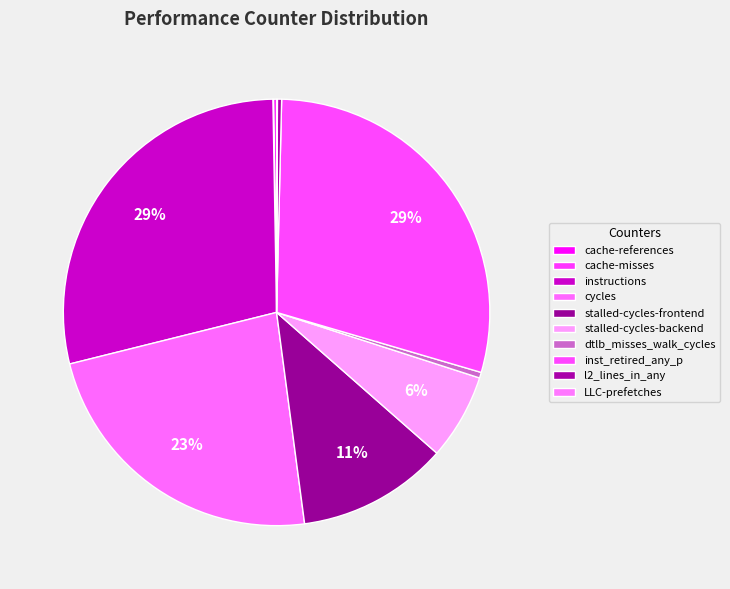

Is there a majority slice in this chart?

No